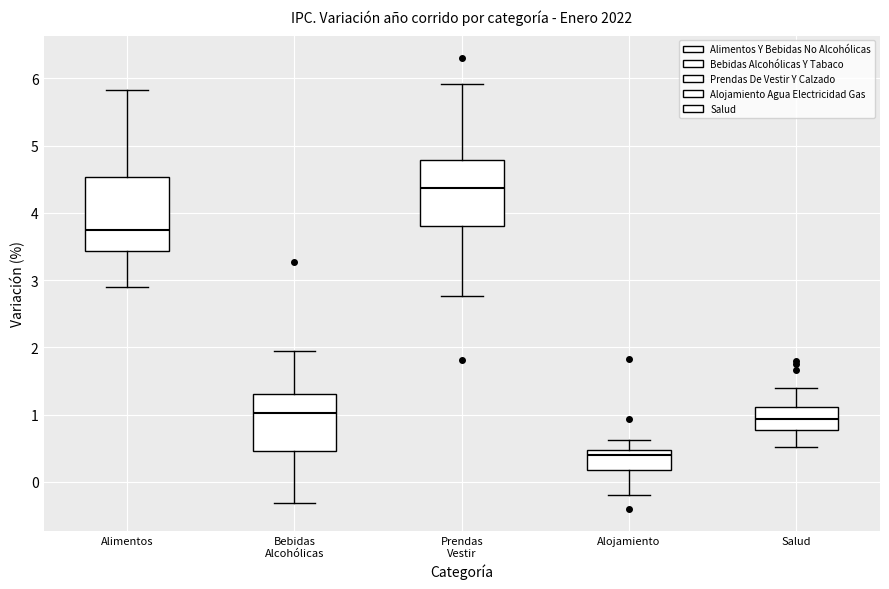

Which box is the tallest, from its lower edge to its upper edge?

Alimentos